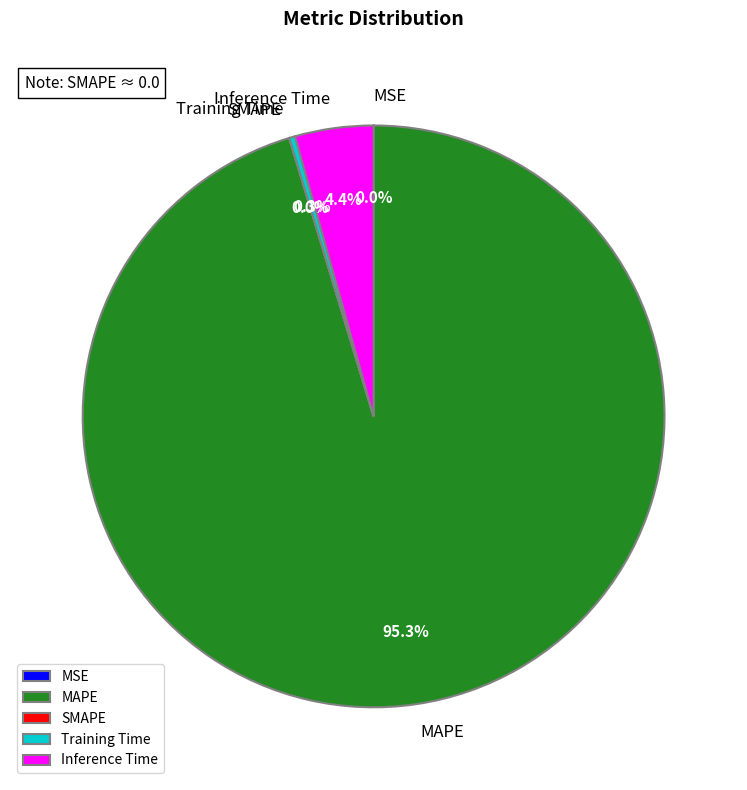

Is MAPE the majority of the pie?

Yes